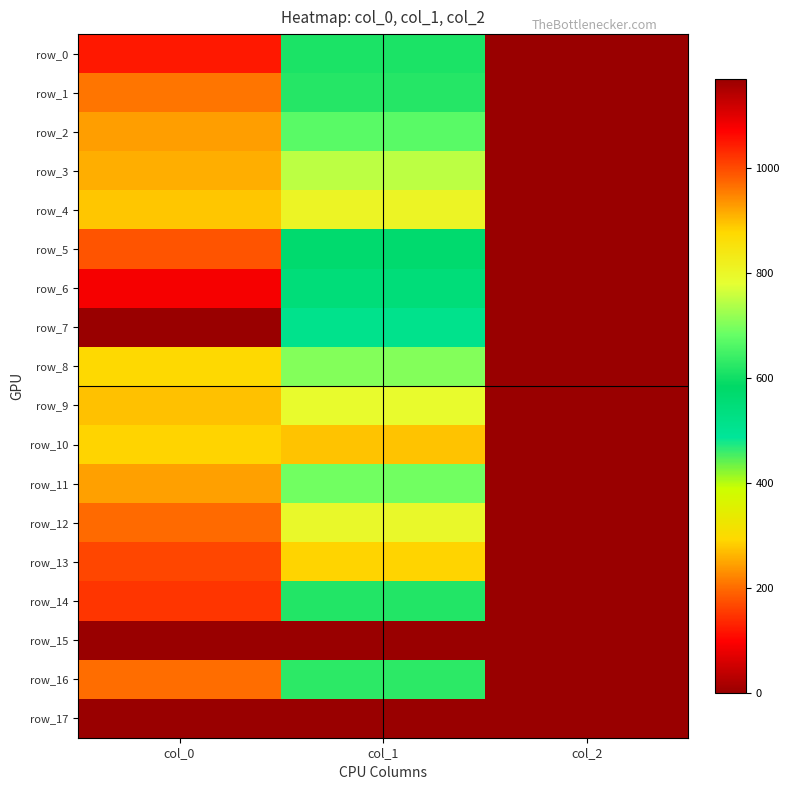

At which label is row_15 closest to 0?

col_0